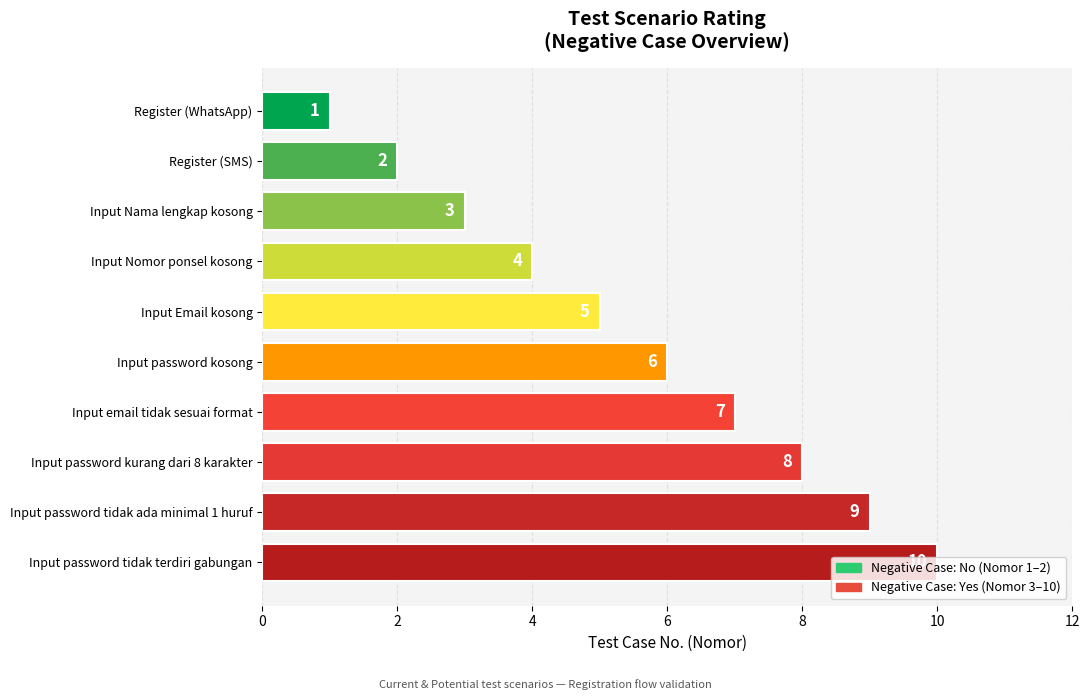

Rank the categories by value from highest to lowest.

Input password tidak terdiri gabungan, Input password tidak ada minimal 1 huruf, Input password kurang dari 8 karakter, Input email tidak sesuai format, Input password kosong, Input Email kosong, Input Nomor ponsel kosong, Input Nama lengkap kosong, Register (SMS), Register (WhatsApp)